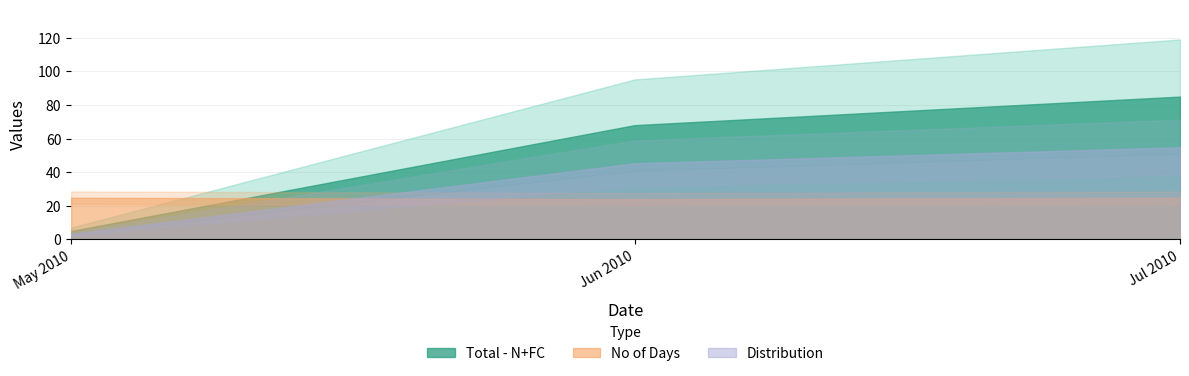

At which label is No of Days closest to 30?

2010-06-01